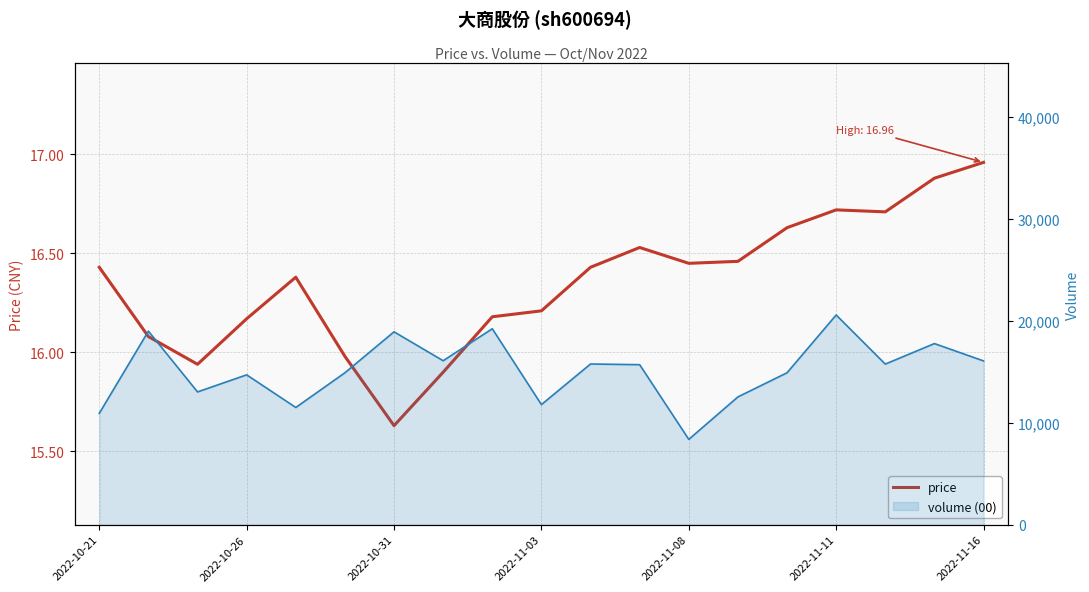

How many interior local valleys (lower than both neighbors) does the data have?

4